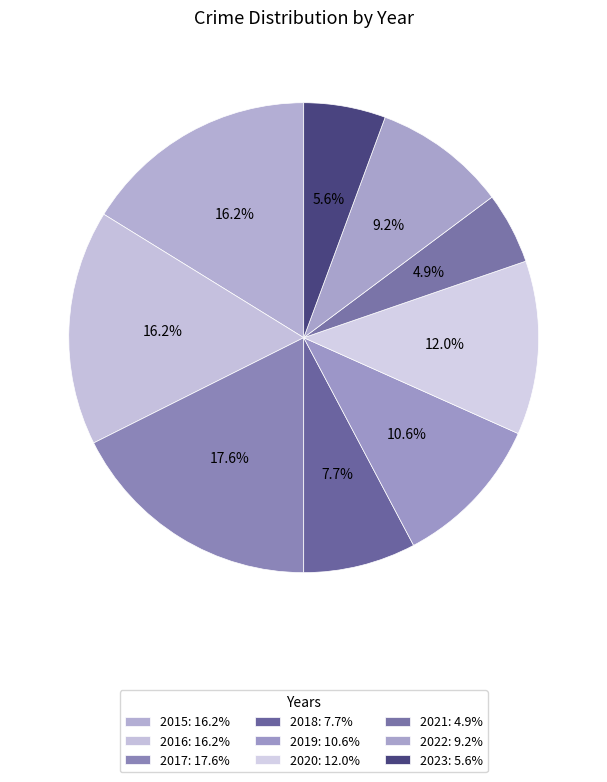

To the nearest percent, what is the difference between the 2017 and 2018 slice percentages?

10%